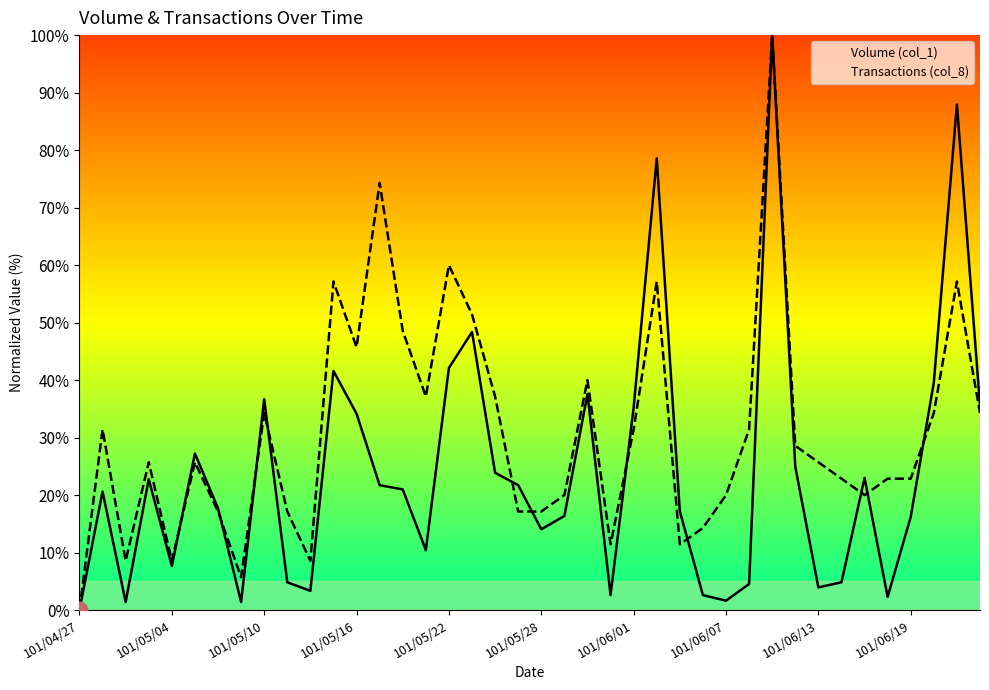

True or false: Transactions (col_8) and Volume (col_1) cross at least once.

True